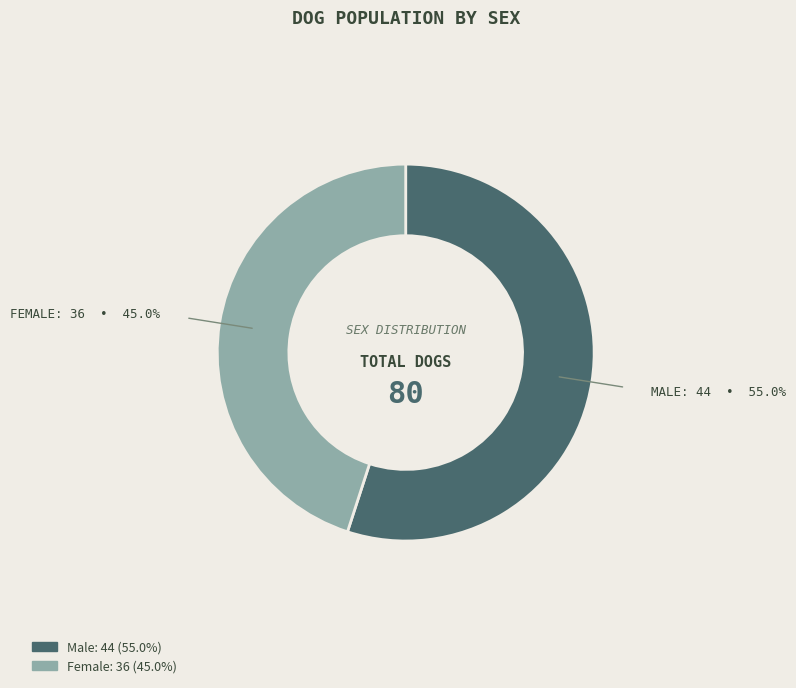

Does Female represent more than half of the total?

No